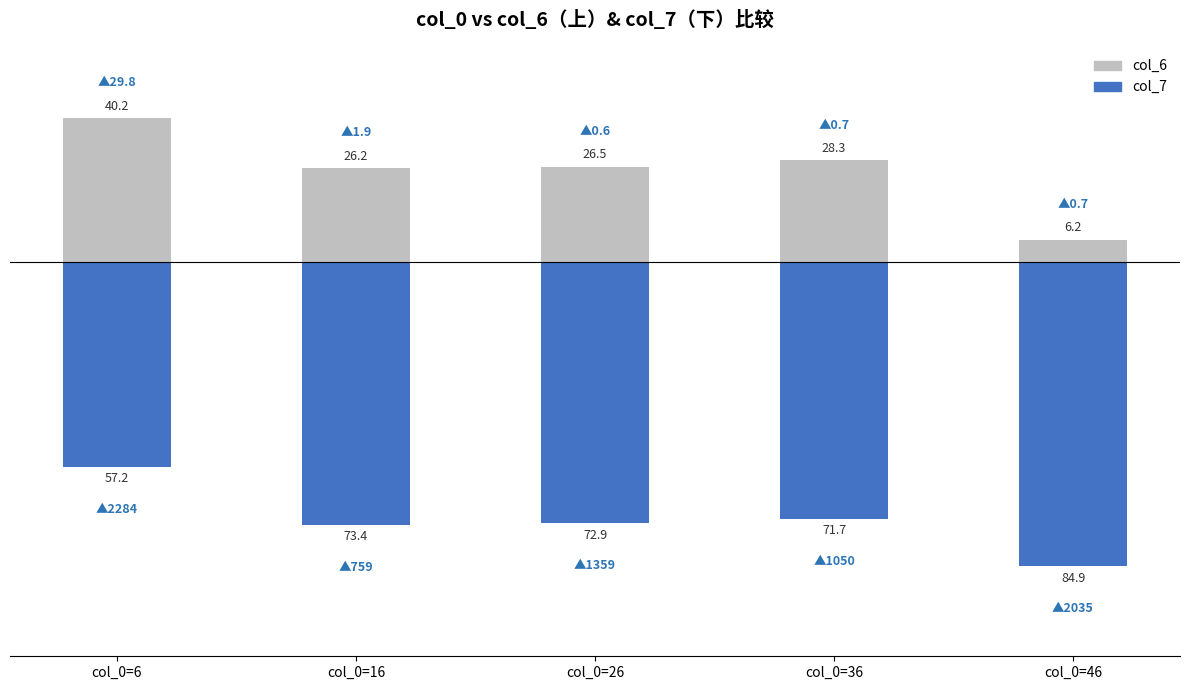

How many bars are there in each group?

2